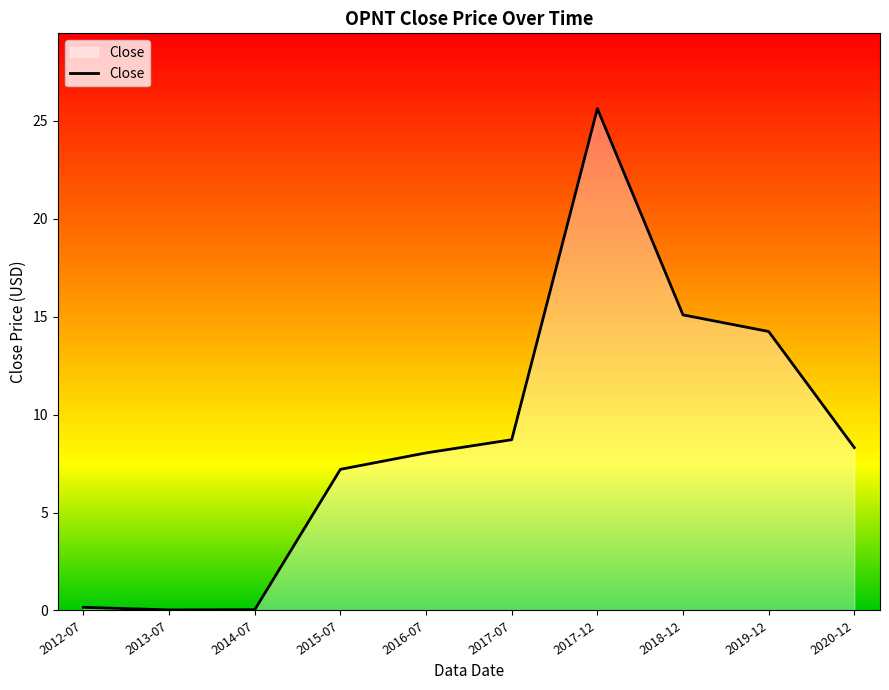

The chart shows a value of 8.3 at 2020-12. True or false?

True